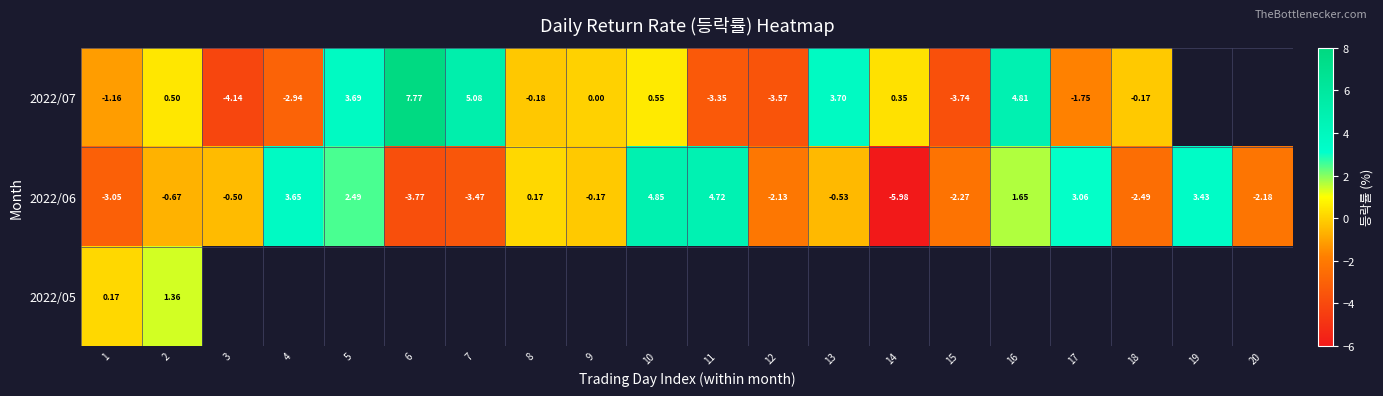

Is the value of 2022/06 at 20 greater than the value of 2022/07 at 11?

Yes